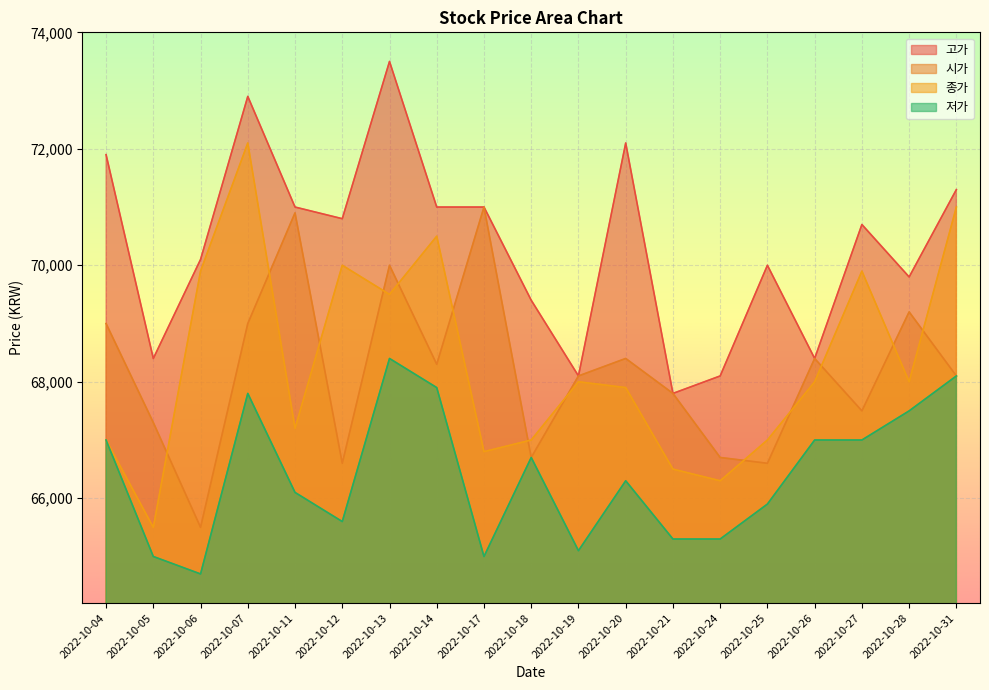

True or false: 고가 has a value of 71000 at 2022-10-17.

True